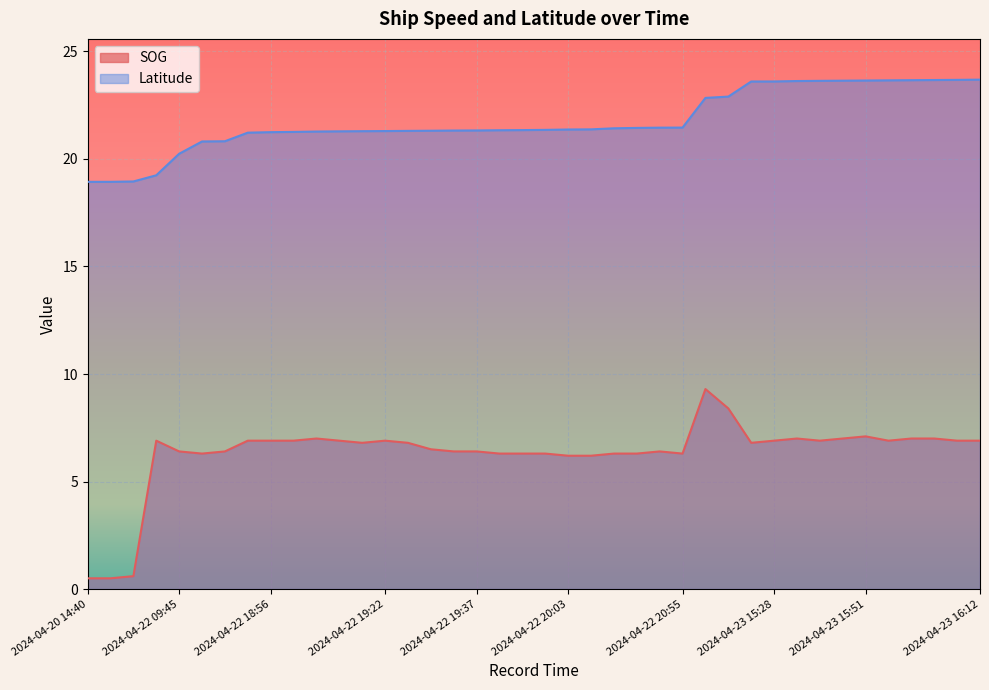

At which label does Latitude reach its minimum?

2024-04-20 14:40